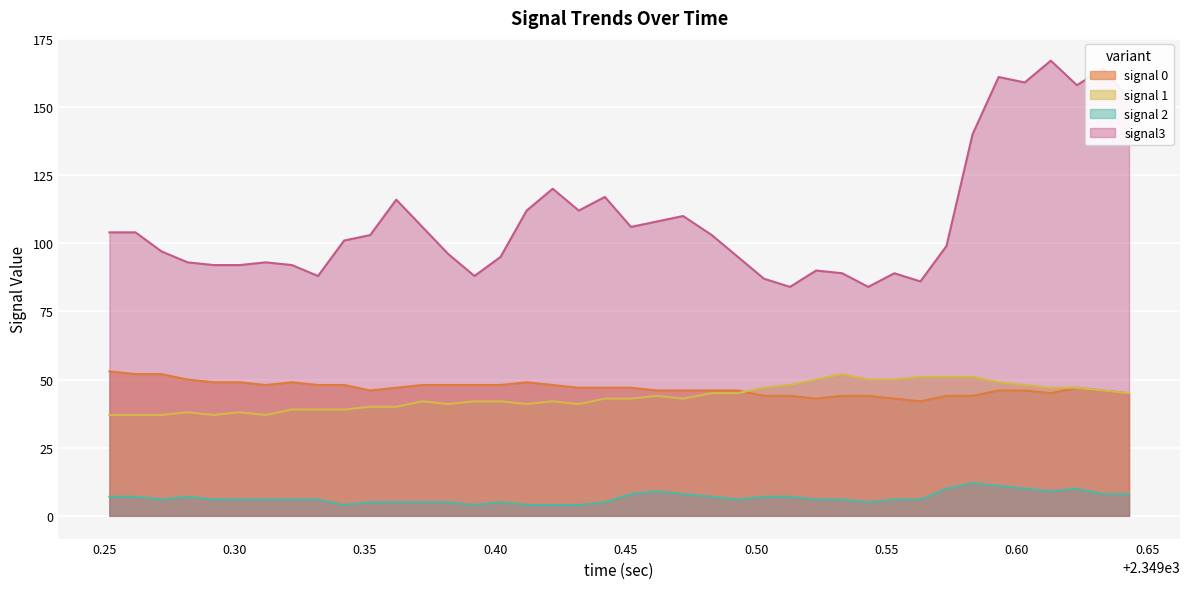

What is the value of the signal3 point at the 15th from the left?

88